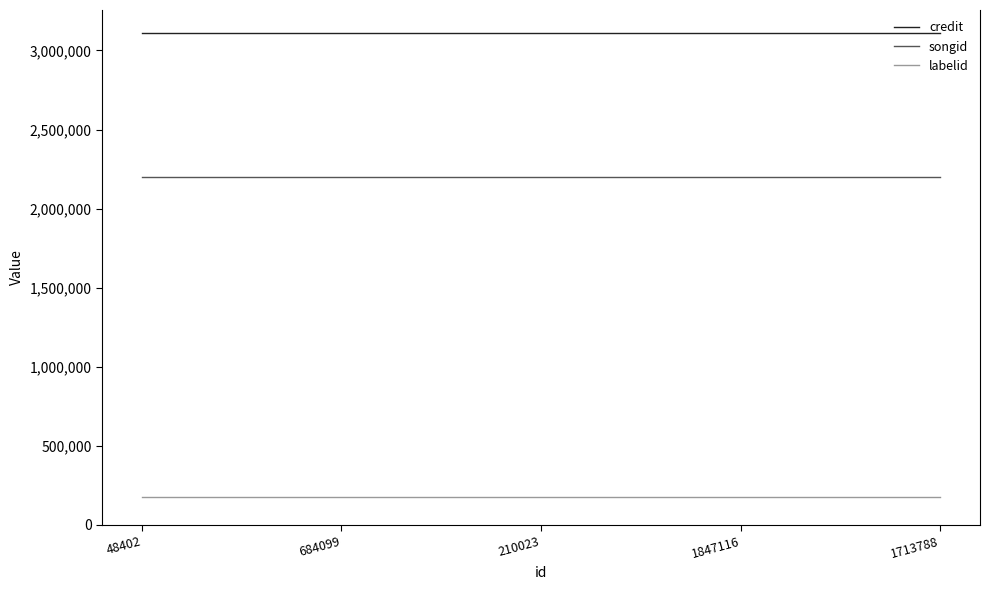

What is the difference between the highest and lowest values at 48402?

2931147